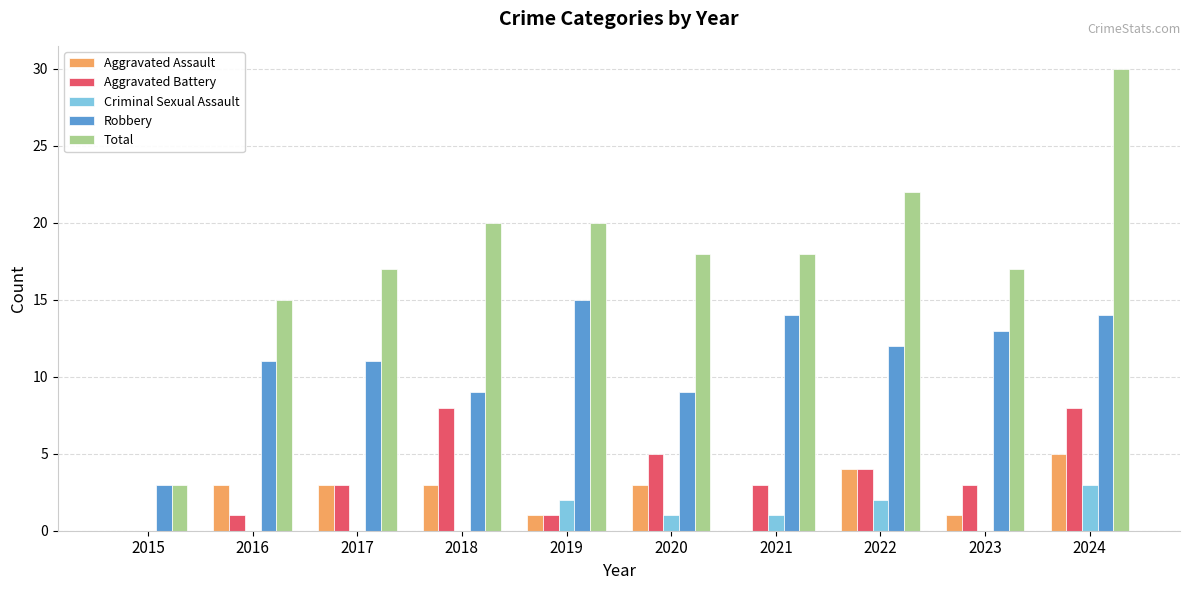

Does the chart contain stacked bars?

No